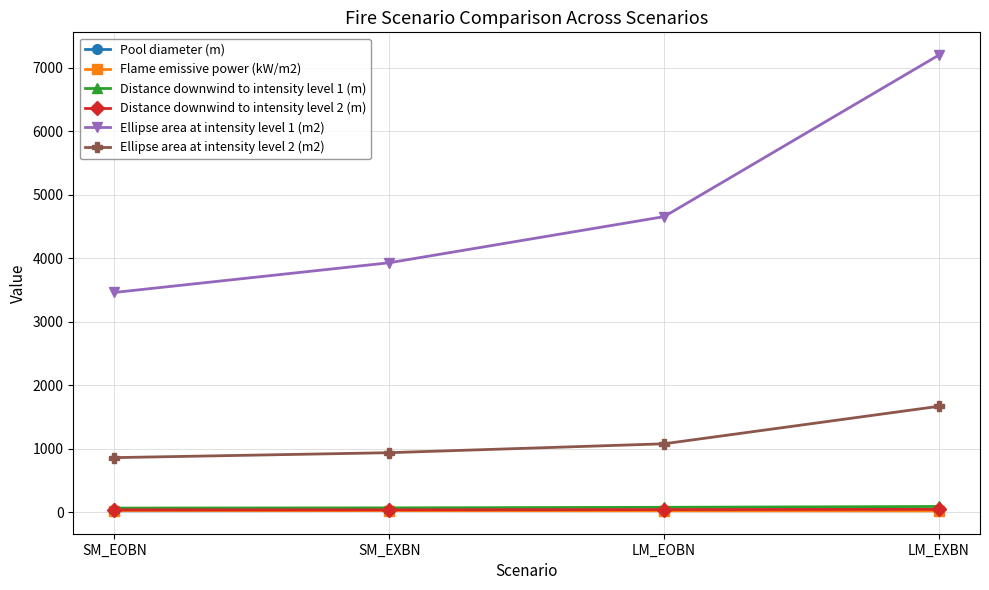

What is the smallest value displayed?

20.8